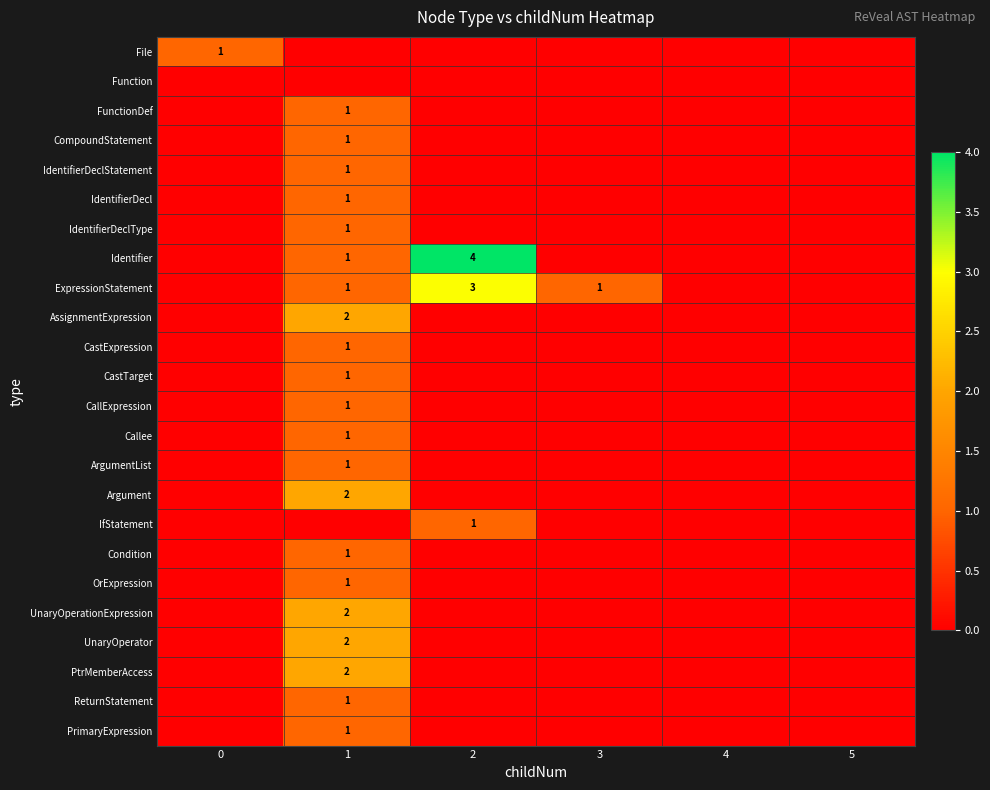

The value of ExpressionStatement at 2 is 2. True or false?

False